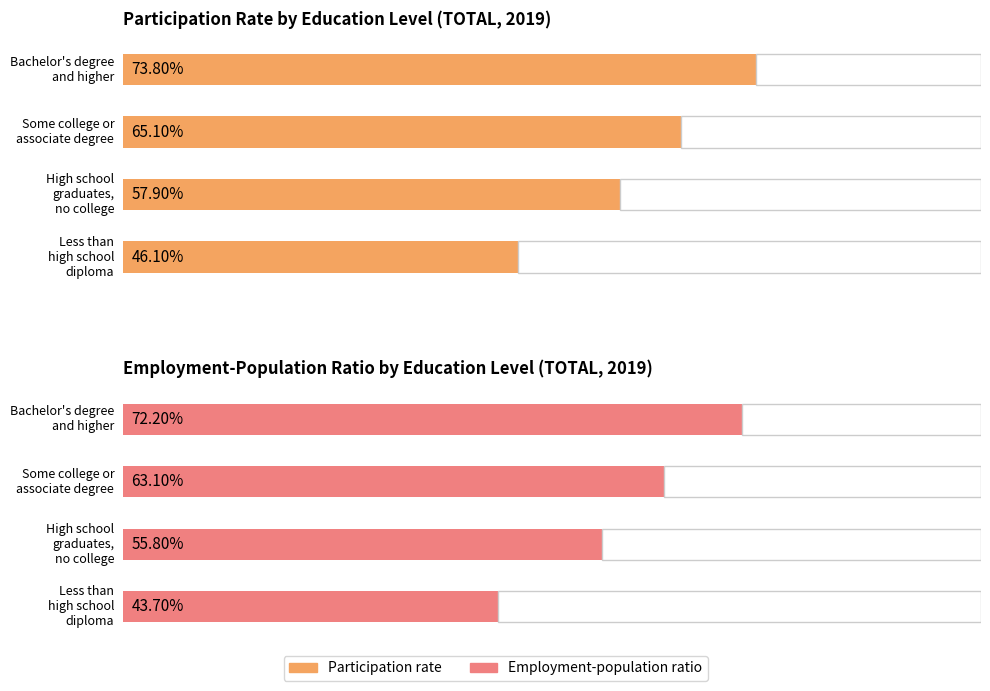

Is it true that Bachelor's degree and higher equals 3.0 at Unemployment rate?

False